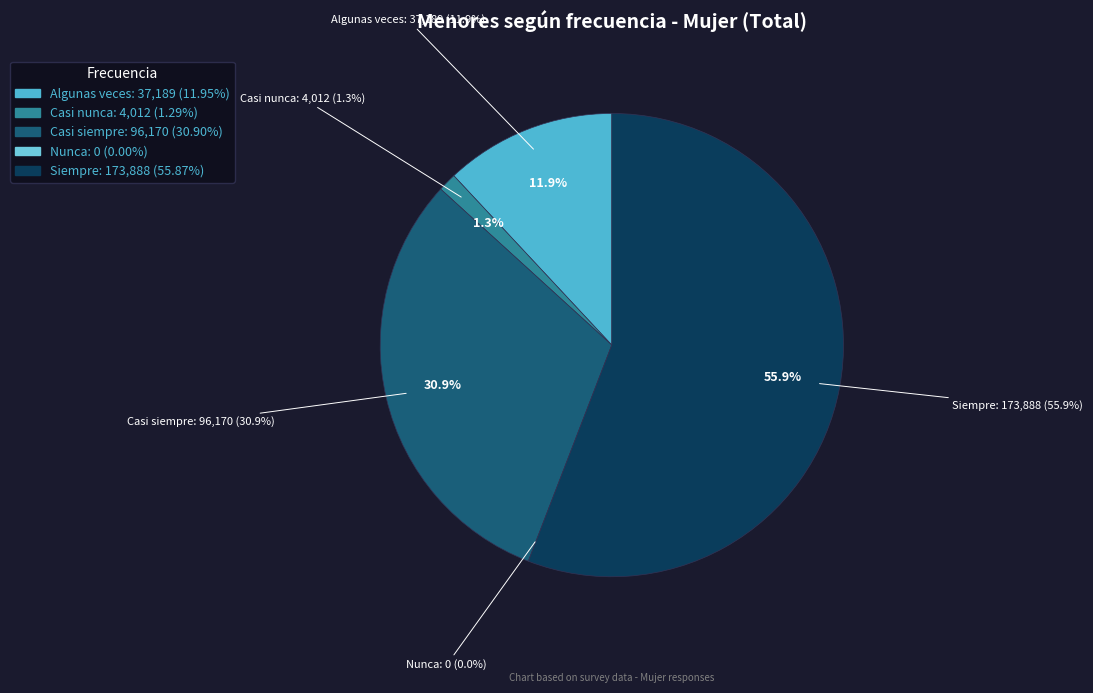

Which category has the biggest portion of the pie?

Siempre